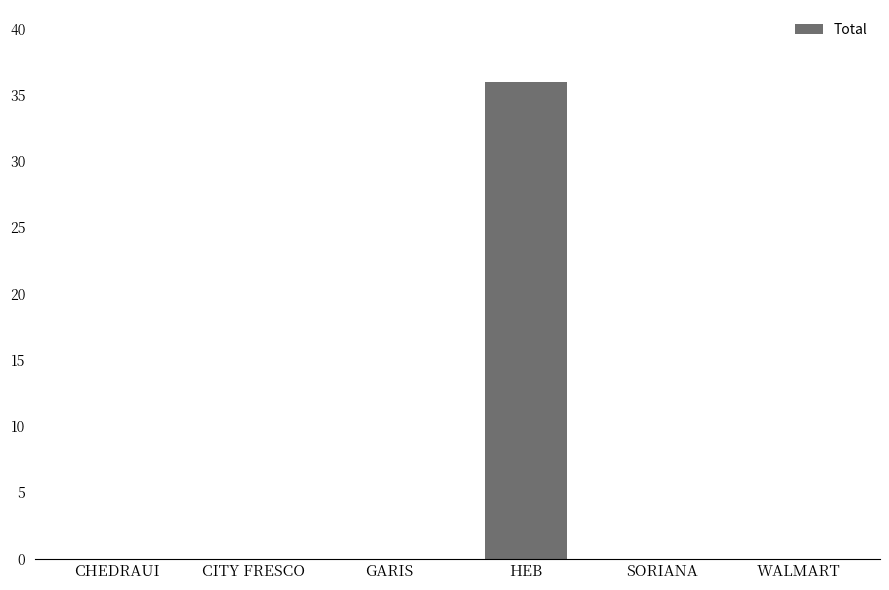

Reading left to right, transcribe all the data shown in this chart.

0	0	0	36	0	0